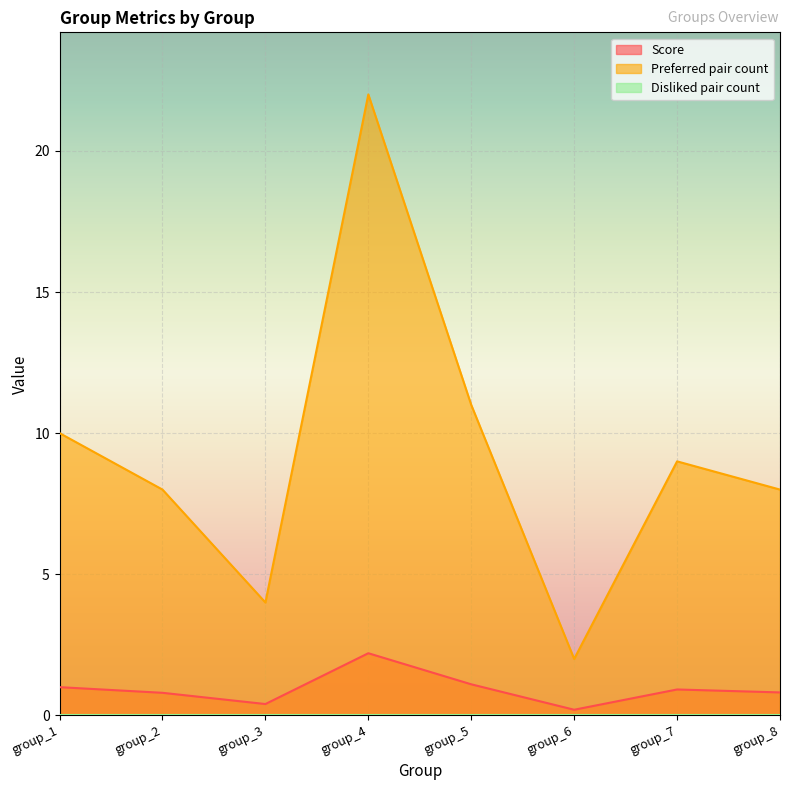

What is the average value of the Preferred pair count series?

9.2